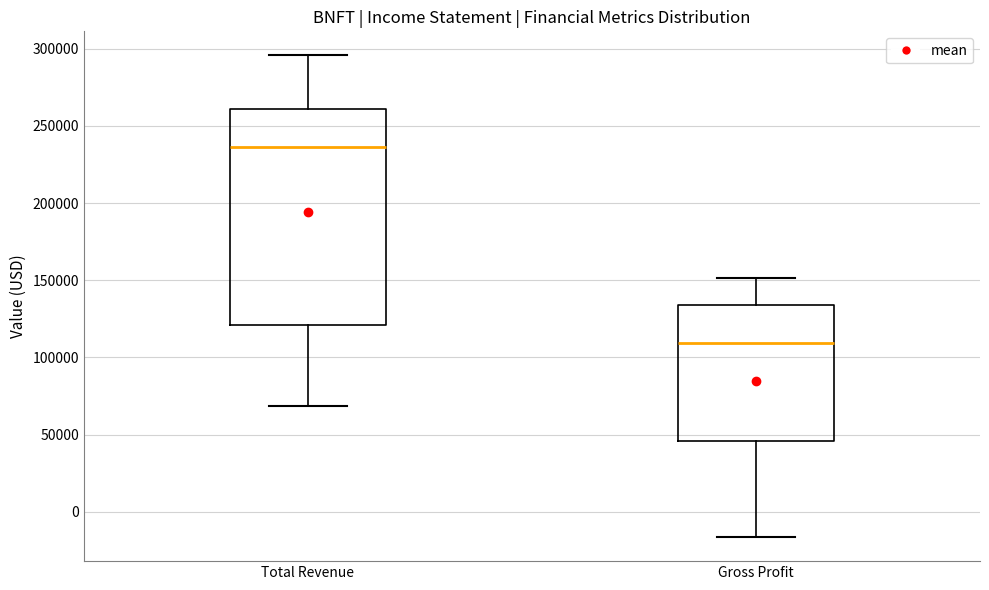

Where is the upper edge of the box for Total Revenue on the y-axis? The values are not printed on the chart, so give them approximately, as read against the axis.

260000